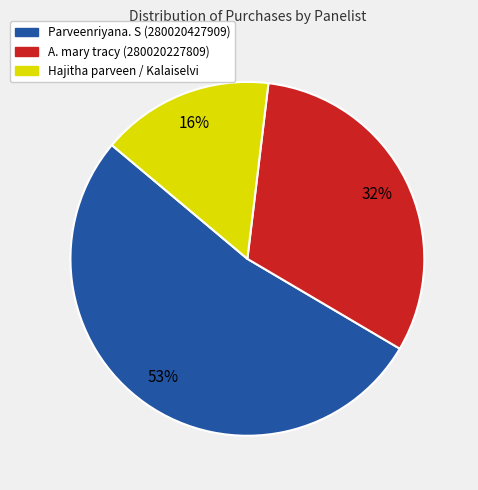

Approximately how many times larger is the value at A. mary tracy (280020227809) compared to Parveenriyana. S (280020427909)?

0.6